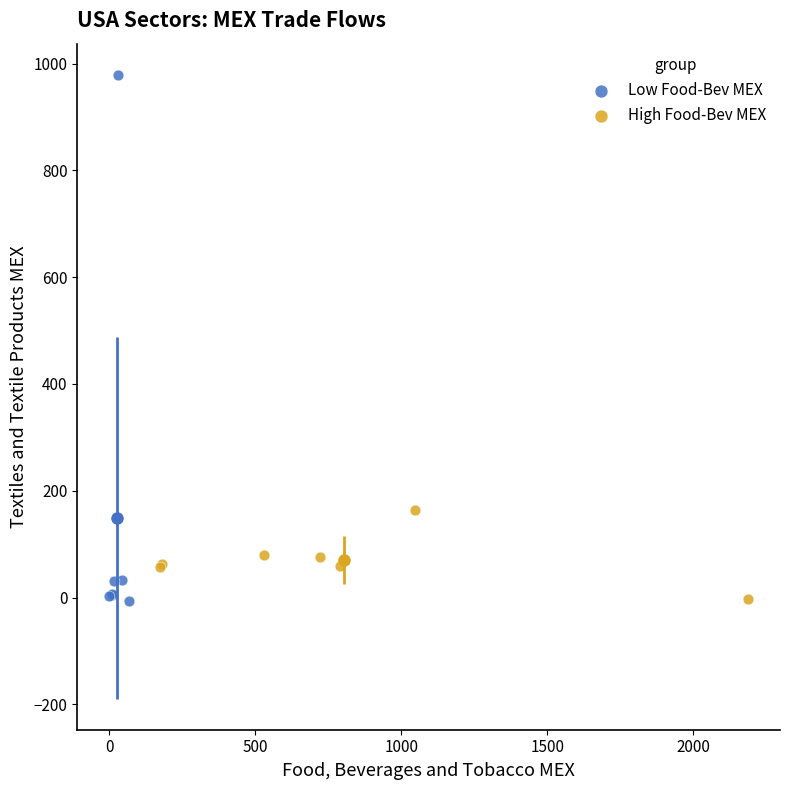

Which series has the largest Y range (max minus min)?

Low Food-Bev MEX